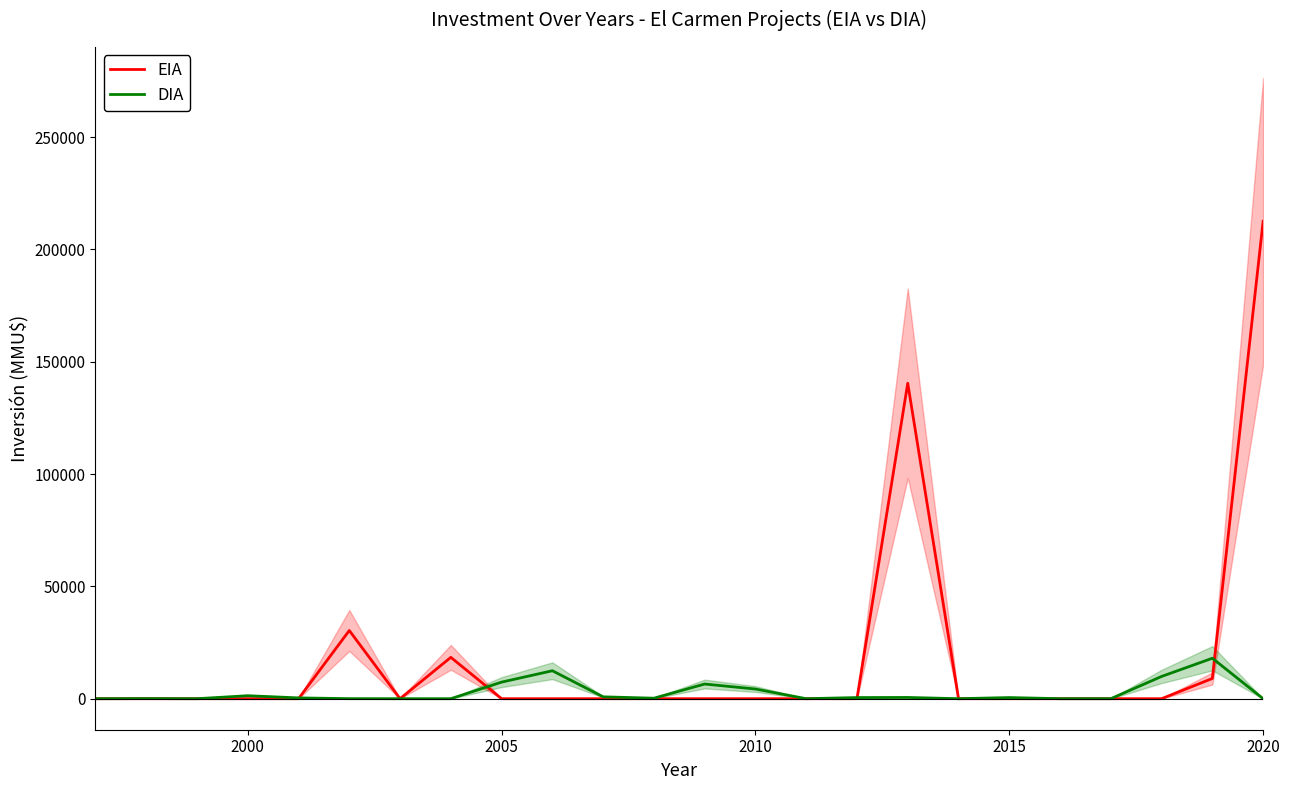

What is the highest value of the DIA series?

18000